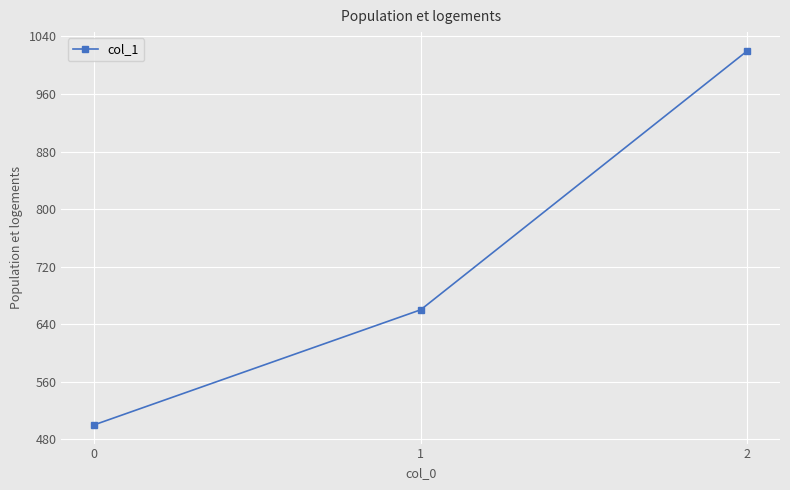

Which has a higher value, 1 or 0?

1